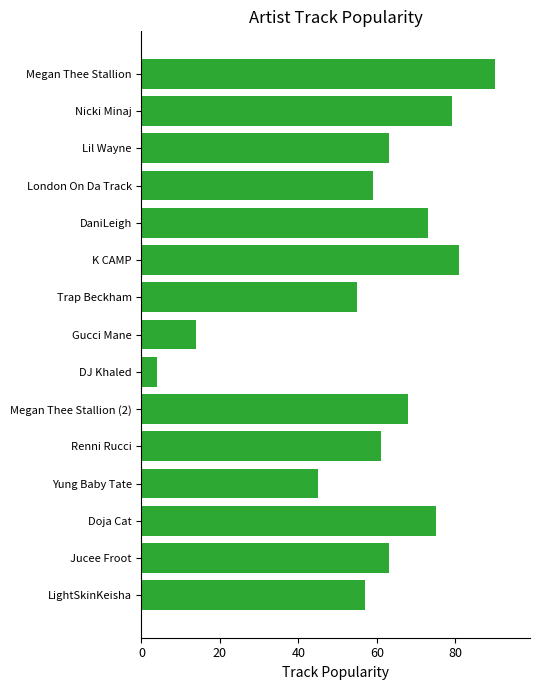

Which has a higher value, DJ Khaled or Megan Thee Stallion?

Megan Thee Stallion